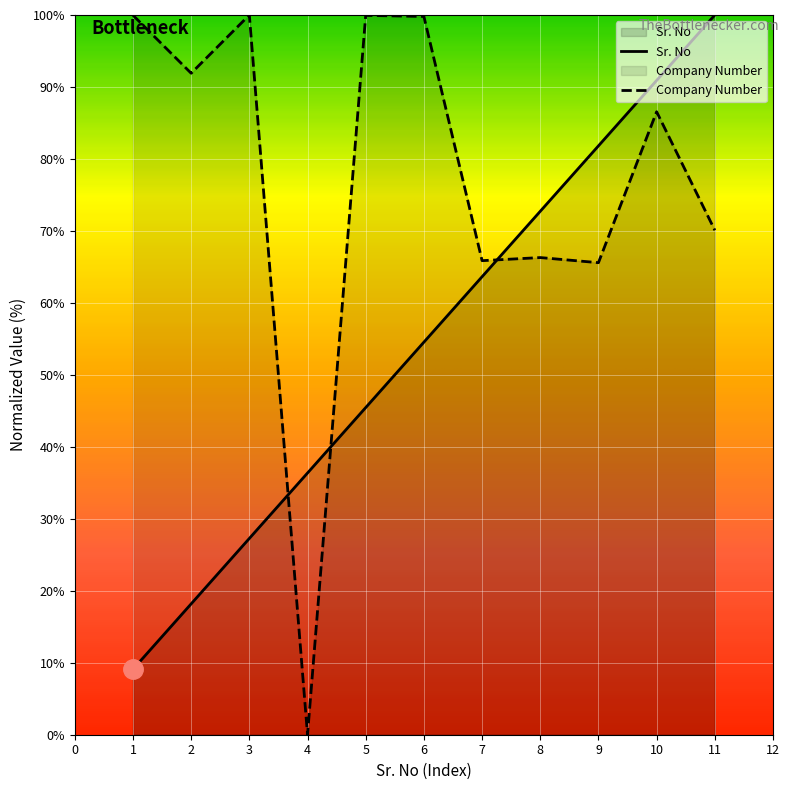

How many intersections are there between Sr. No and Company Number?

3